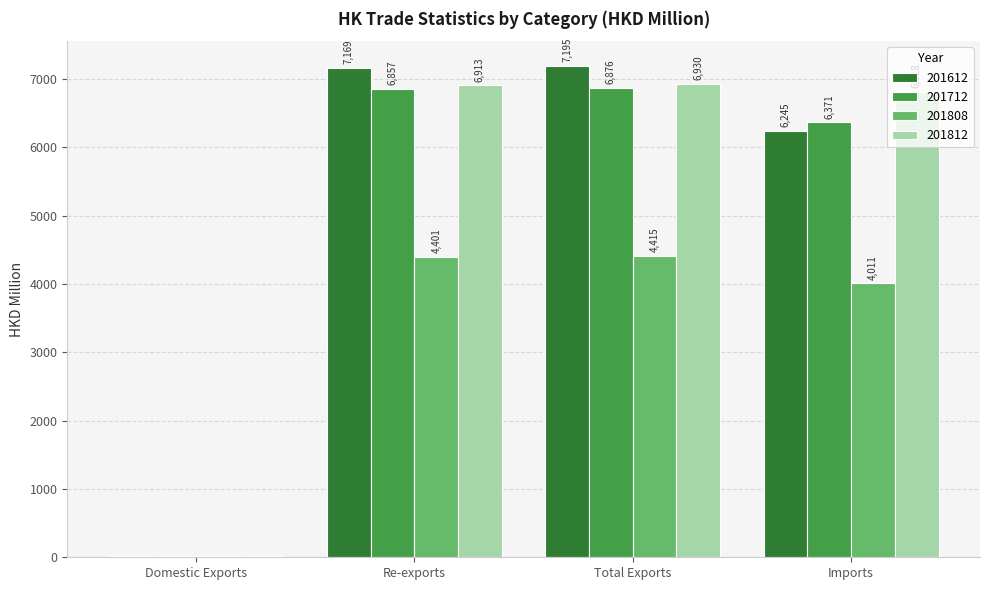

What is the average value of the 201808 series?

3210.1